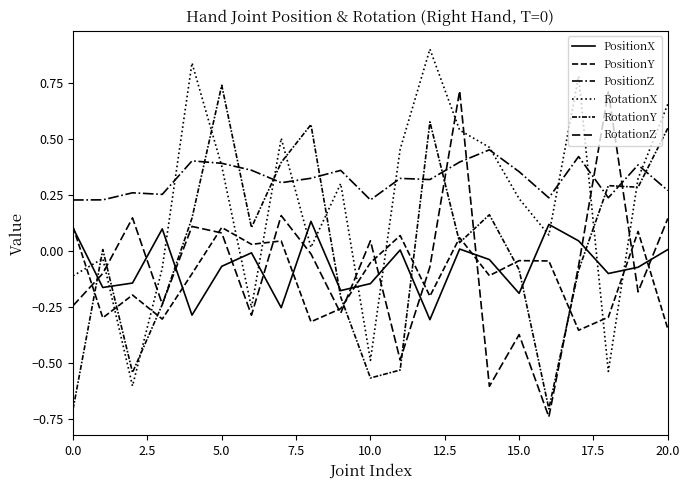

How many categories are shown in the chart?

21